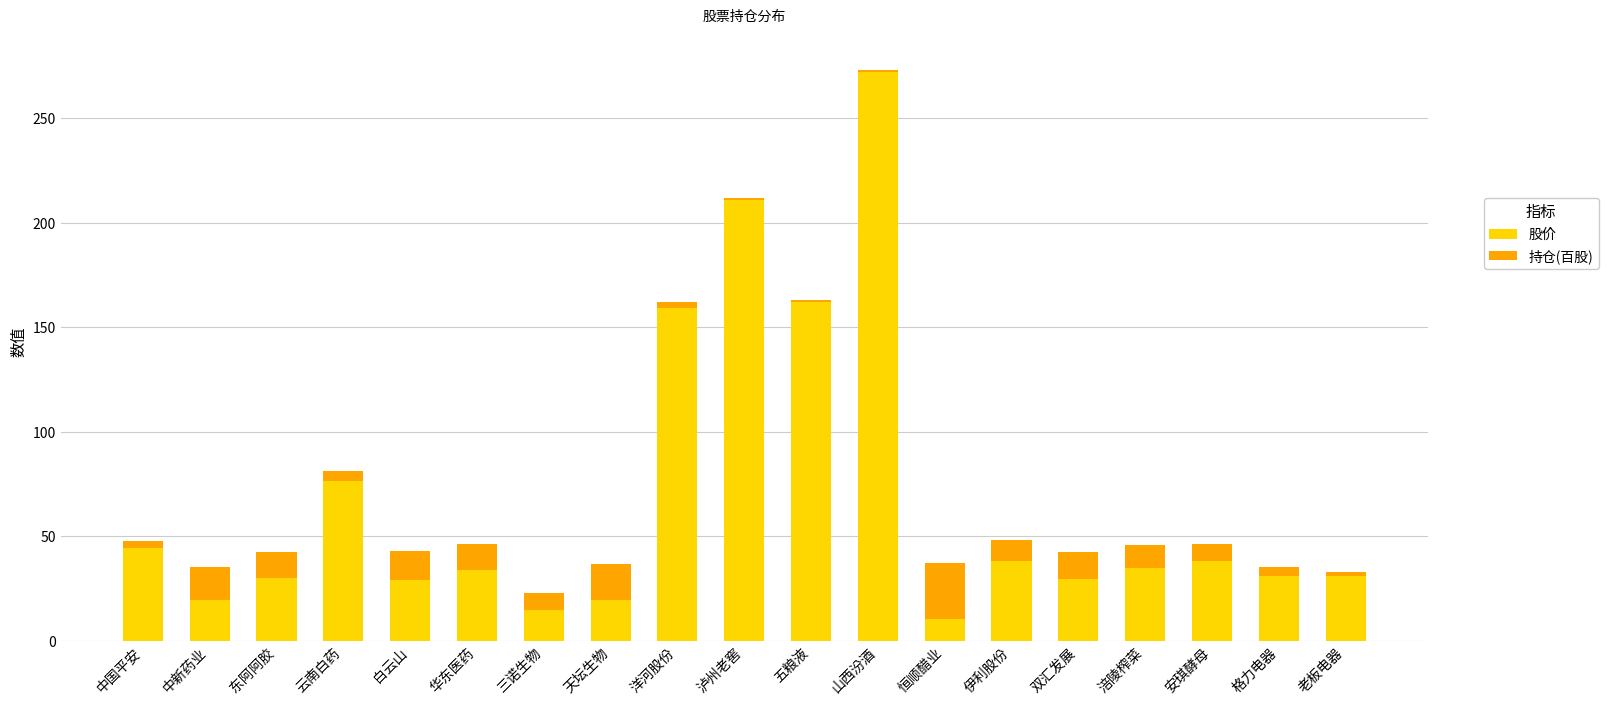

Read the 股价 value at 中新药业.

19.6